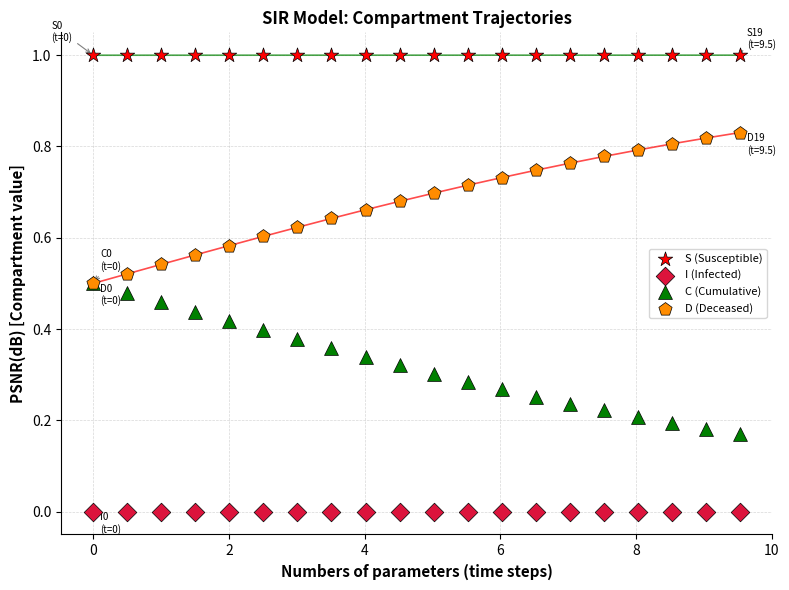

What are all the series names shown in the legend?

S (Susceptible), I (Infected), C (Cumulative), D (Deceased)